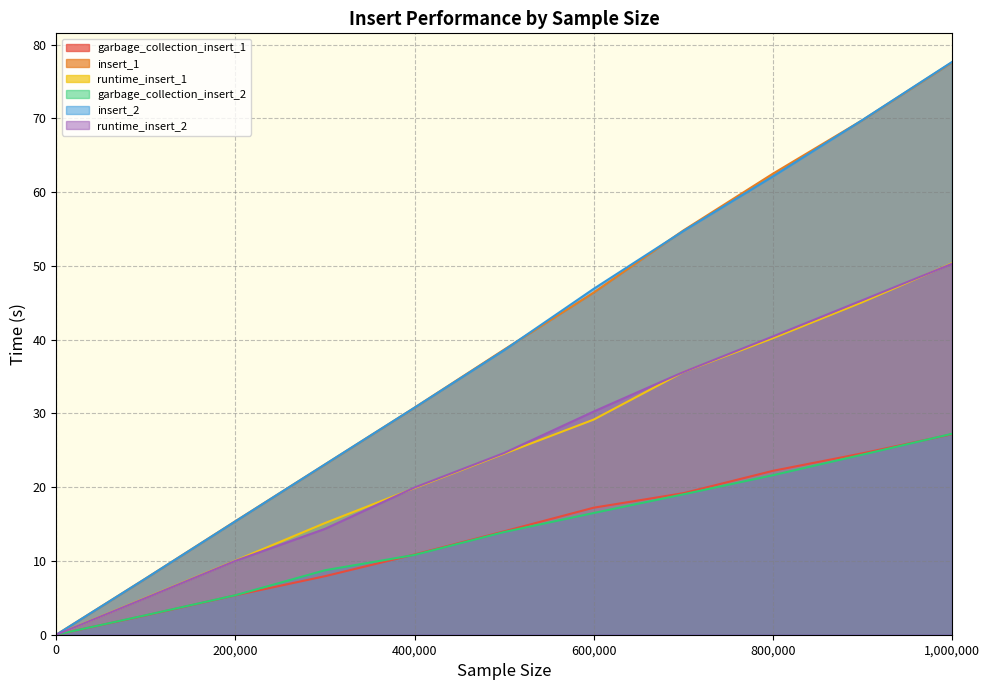

At which category is the sum across all series the highest?

1,000,000